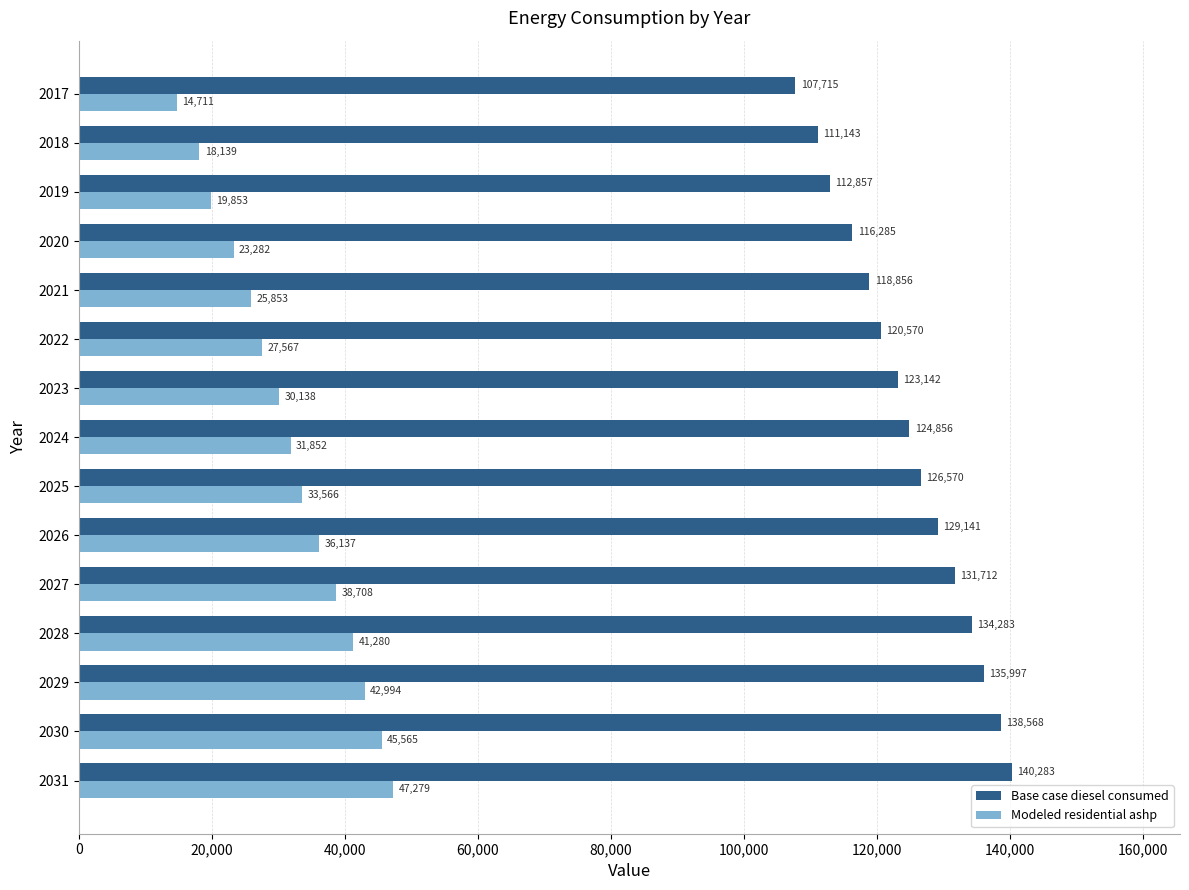

What is the highest value of the Base case diesel consumed series?

140282.6